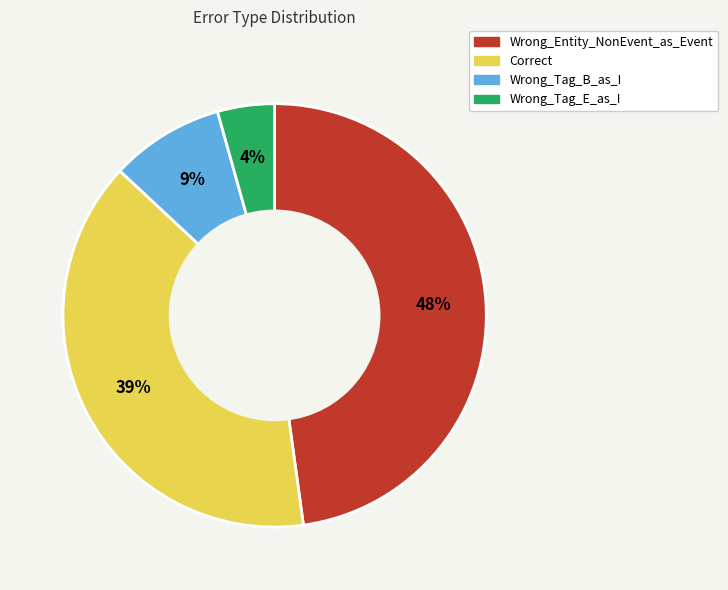

Does any single category account for the majority?

No